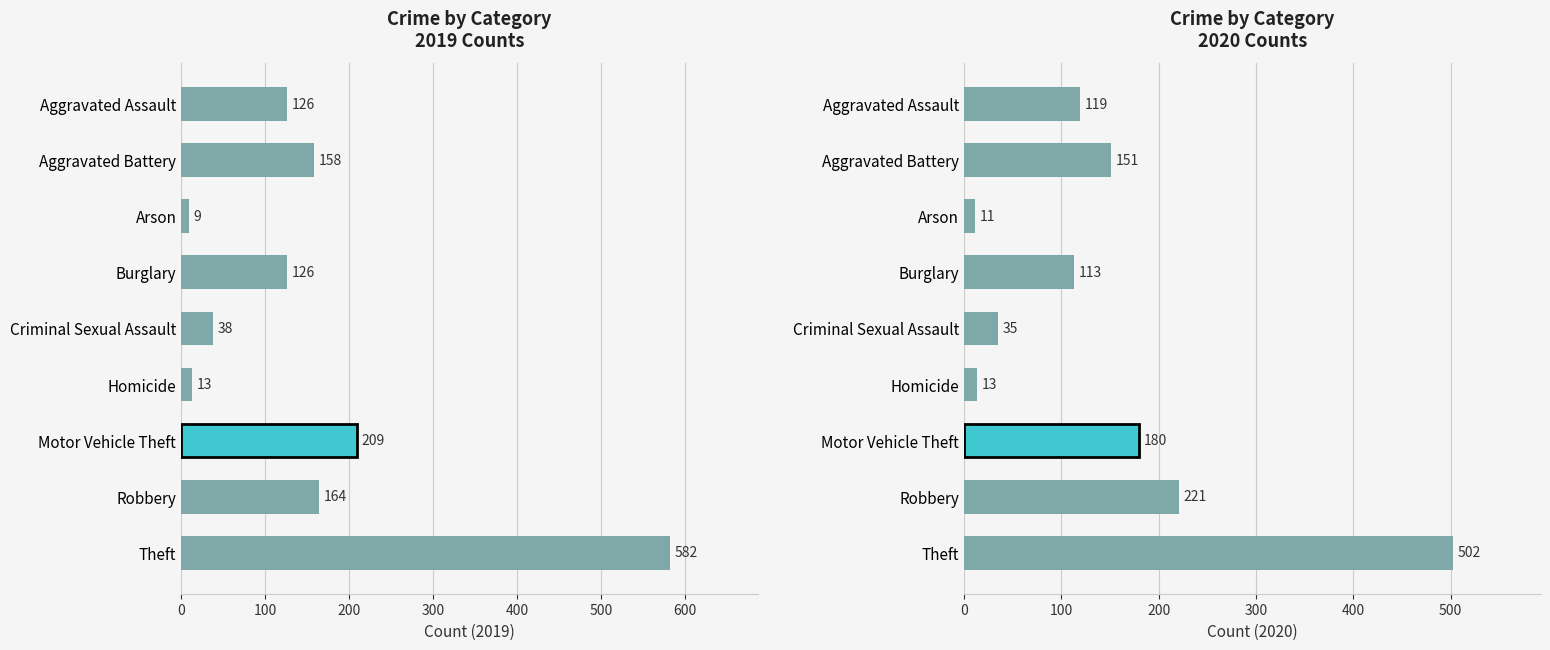

Is it true that 2019 equals 126 at Burglary?

True